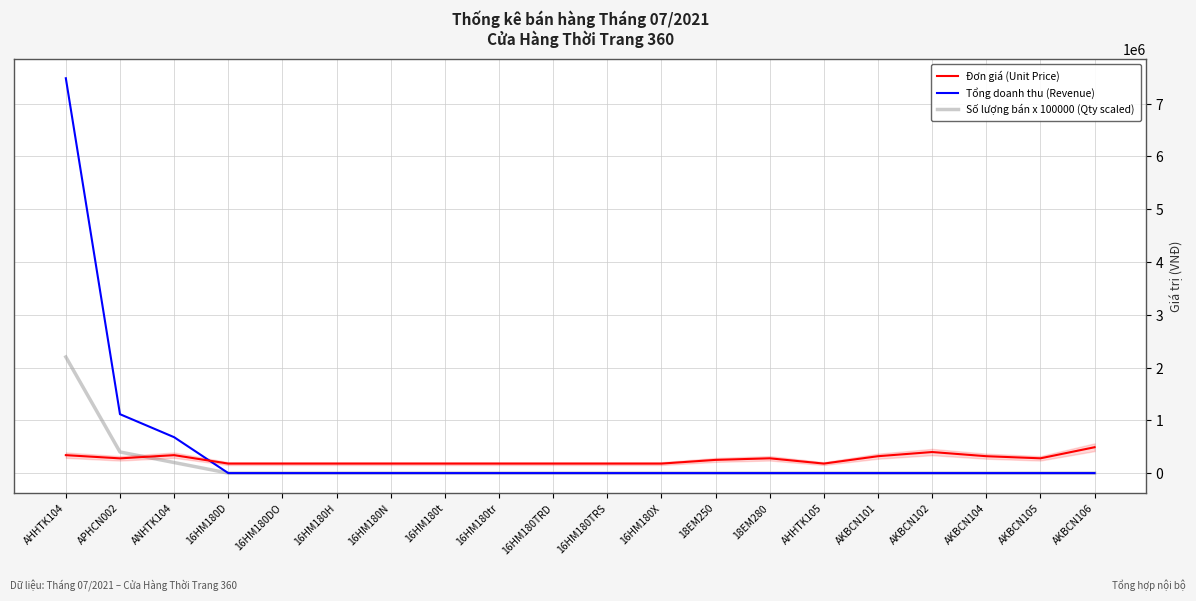

Which series has the largest range (max minus min)?

Tổng doanh thu (Revenue)